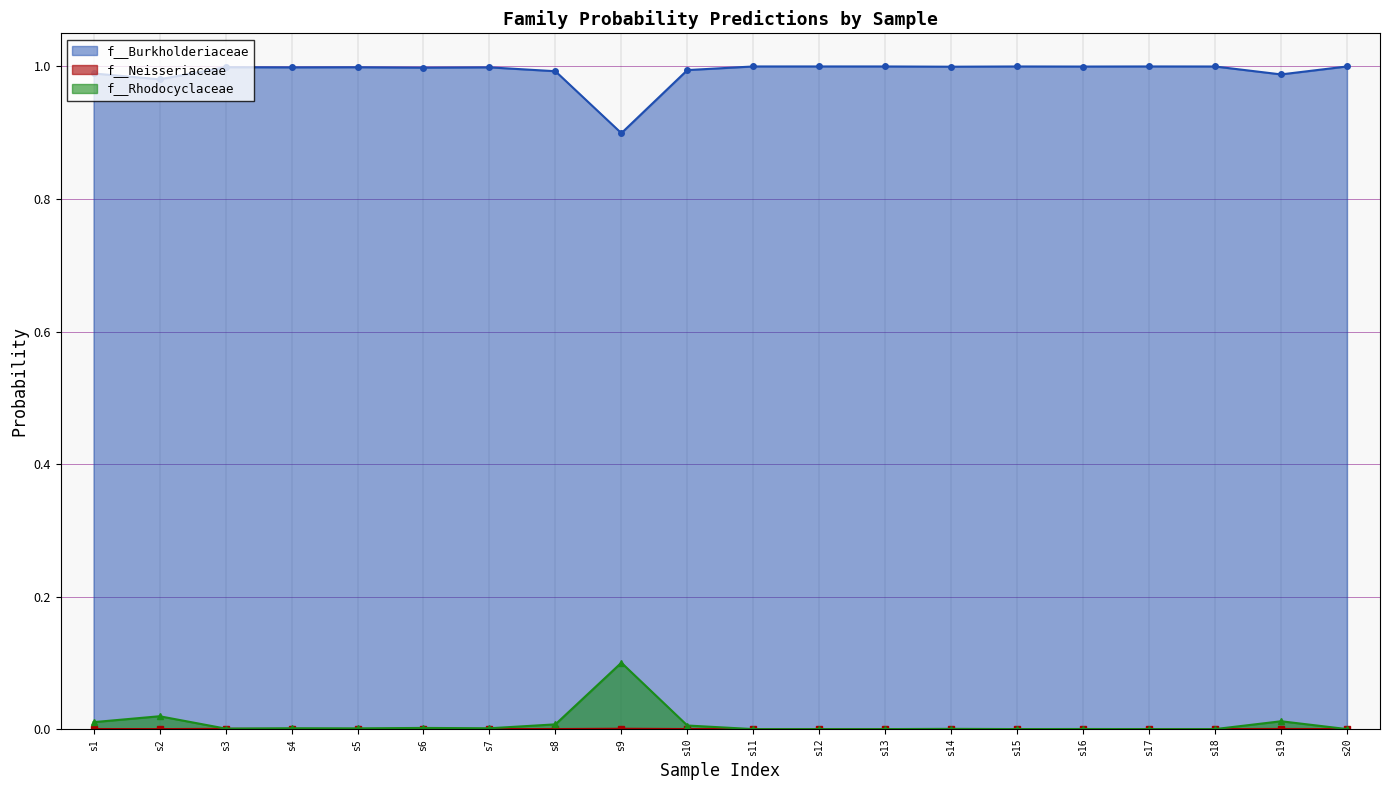

What are all the series names shown in the legend?

f__Burkholderiaceae, f__Neisseriaceae, f__Rhodocyclaceae